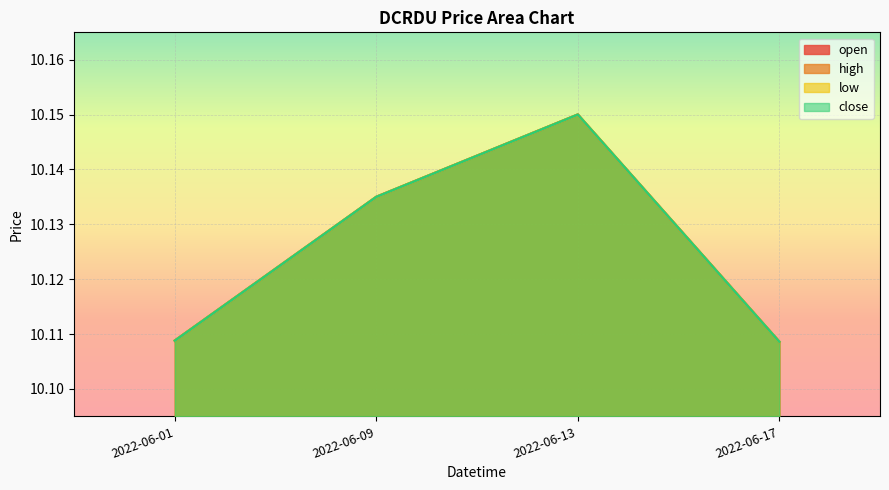

At 2022-06-09, list the series in order from largest to smallest.

open, high, low, close